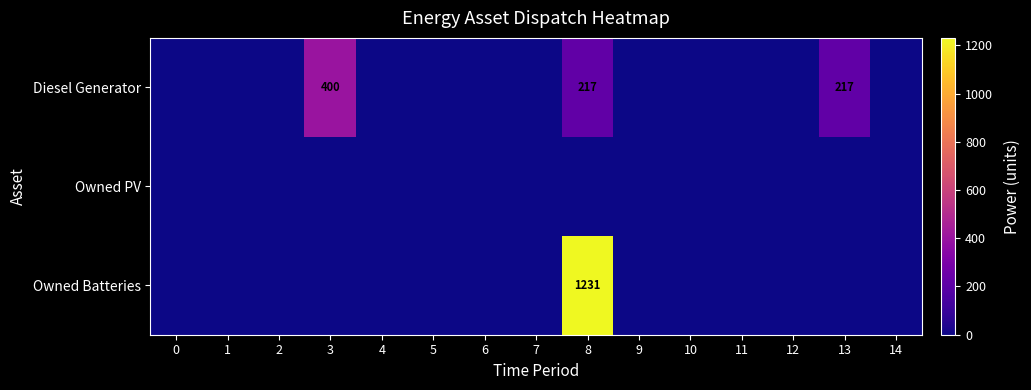

The Diesel Generator series shows 217 at 8. True or false?

True